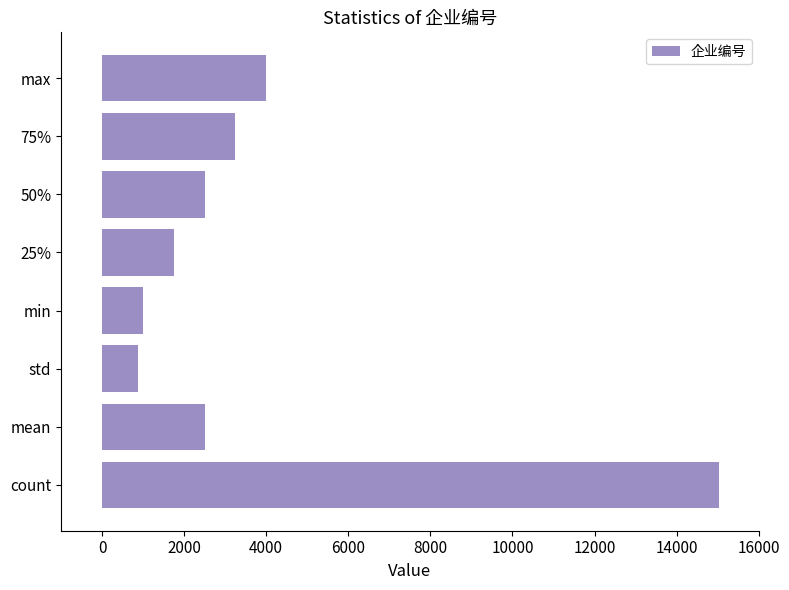

Is it true that the value at max is 5346.3?

False